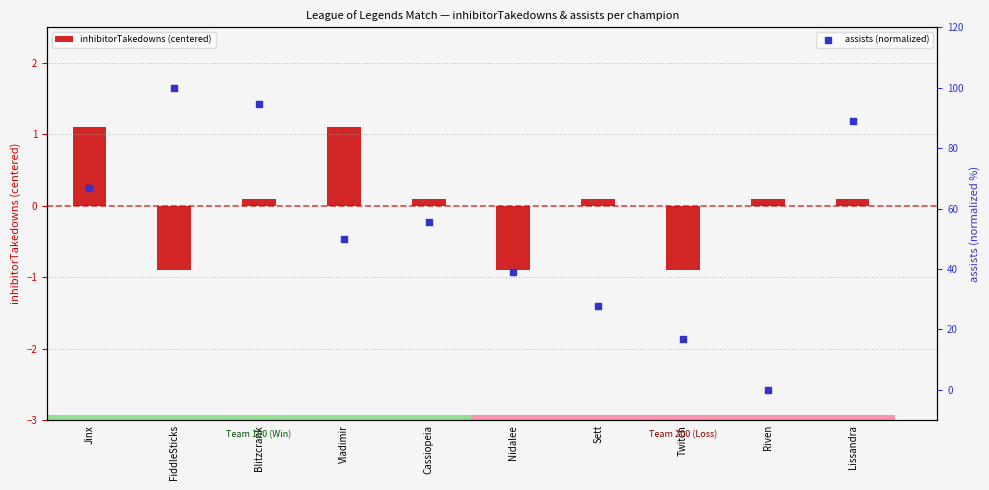

What is the total value across all series at Twitch?

15.8